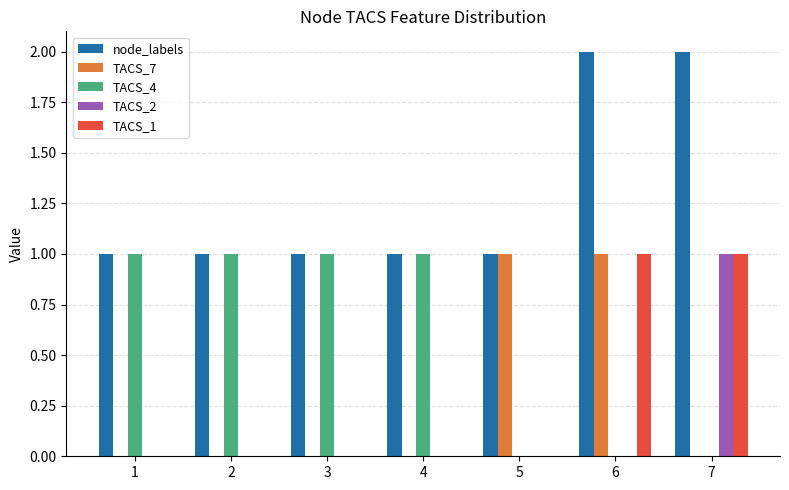

Is it true that TACS_1 equals 1 at 6?

True